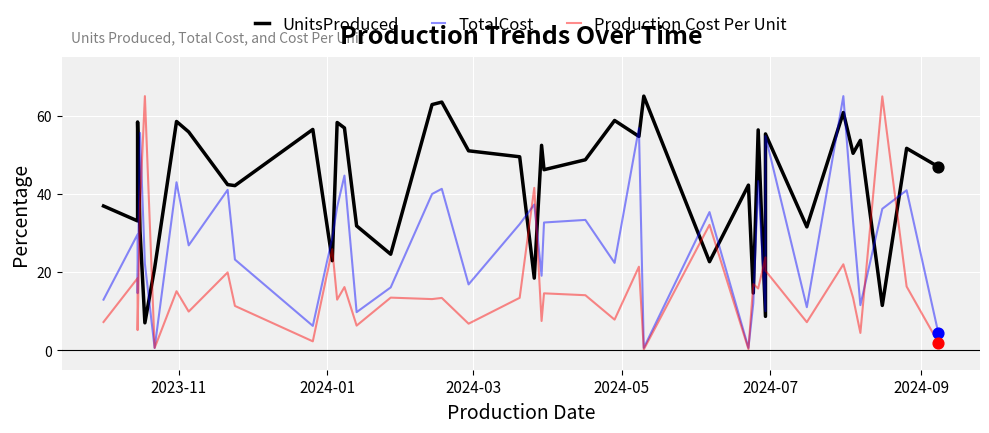

Which series contains the highest Y value?

UnitsProduced